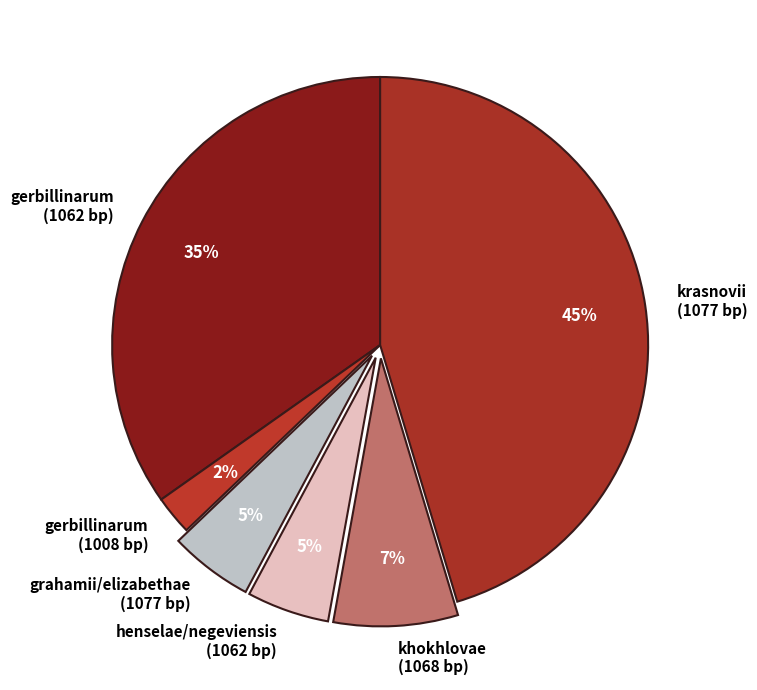

Is there any slice that represents more than half of the pie?

No